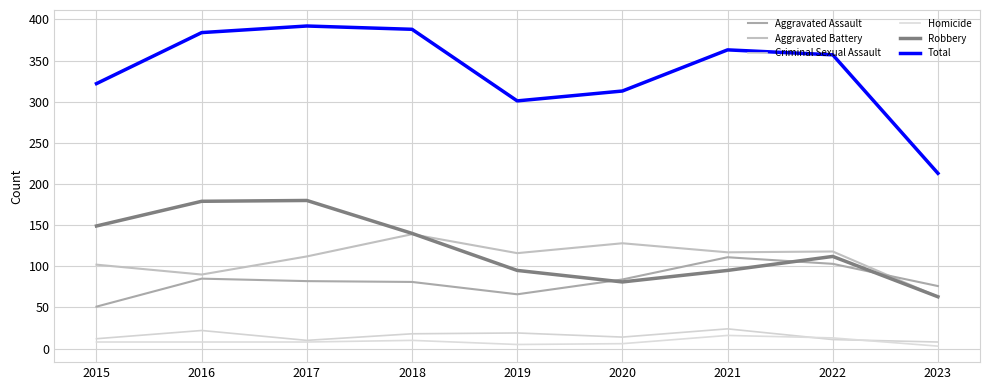

At which category is the sum across all series the highest?

2017